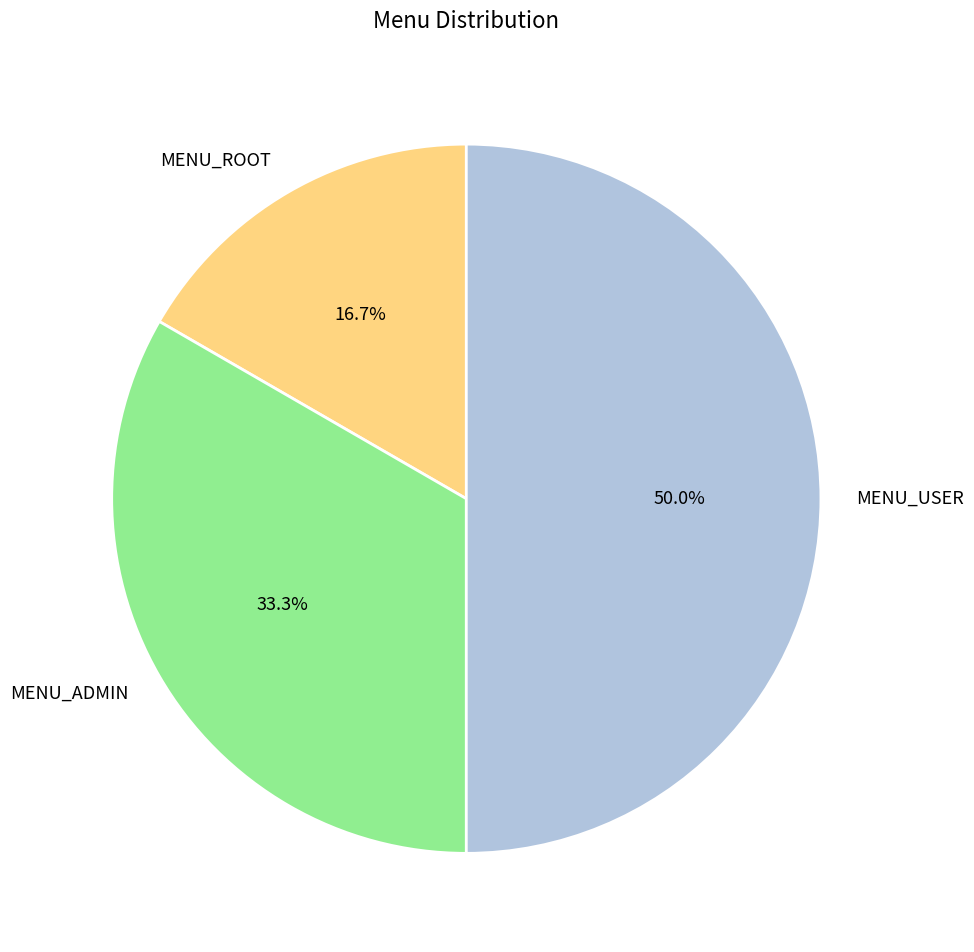

To the nearest percent, what is the combined percentage of MENU_ROOT and MENU_ADMIN?

50%